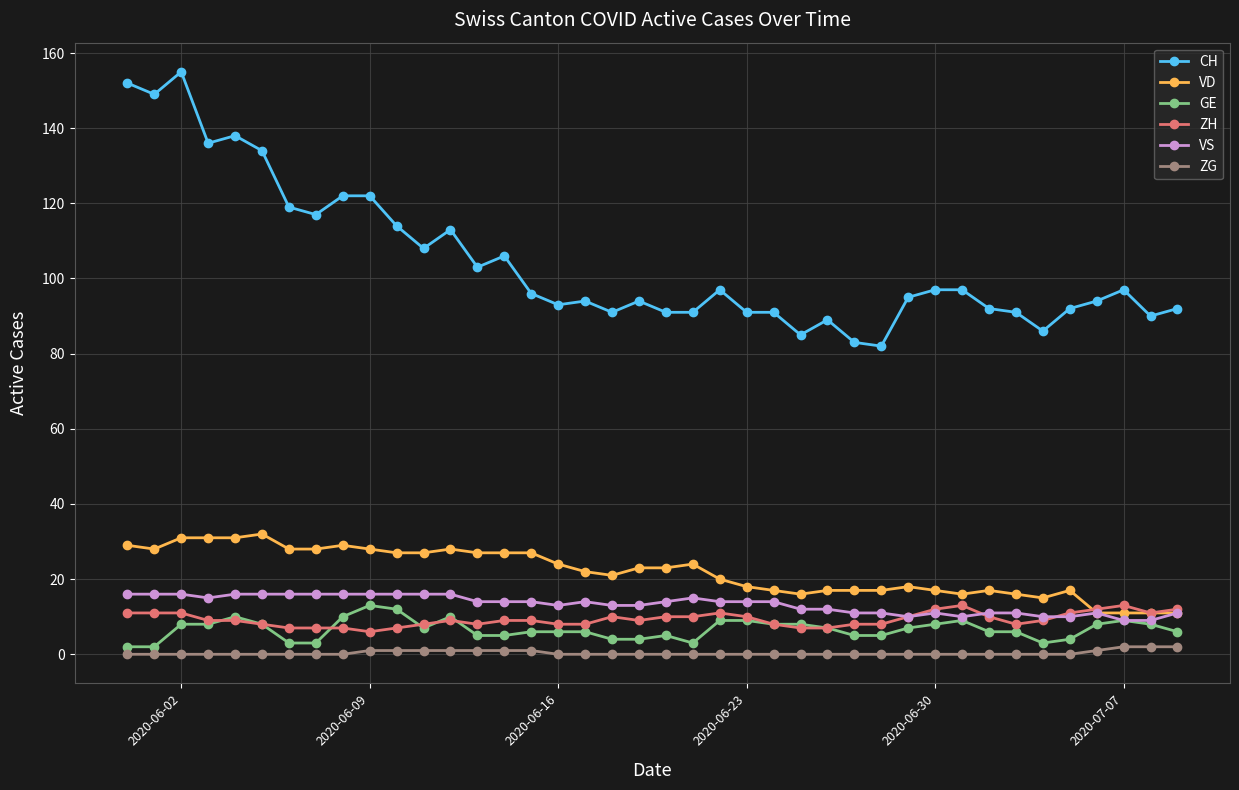

Count the number of data series in this chart.

6